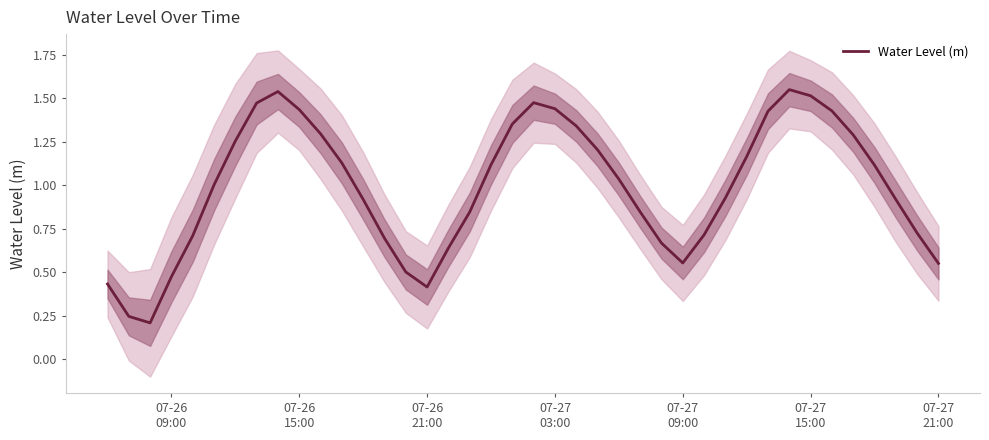

At which label is the value closest to 0?

07-26
21:00